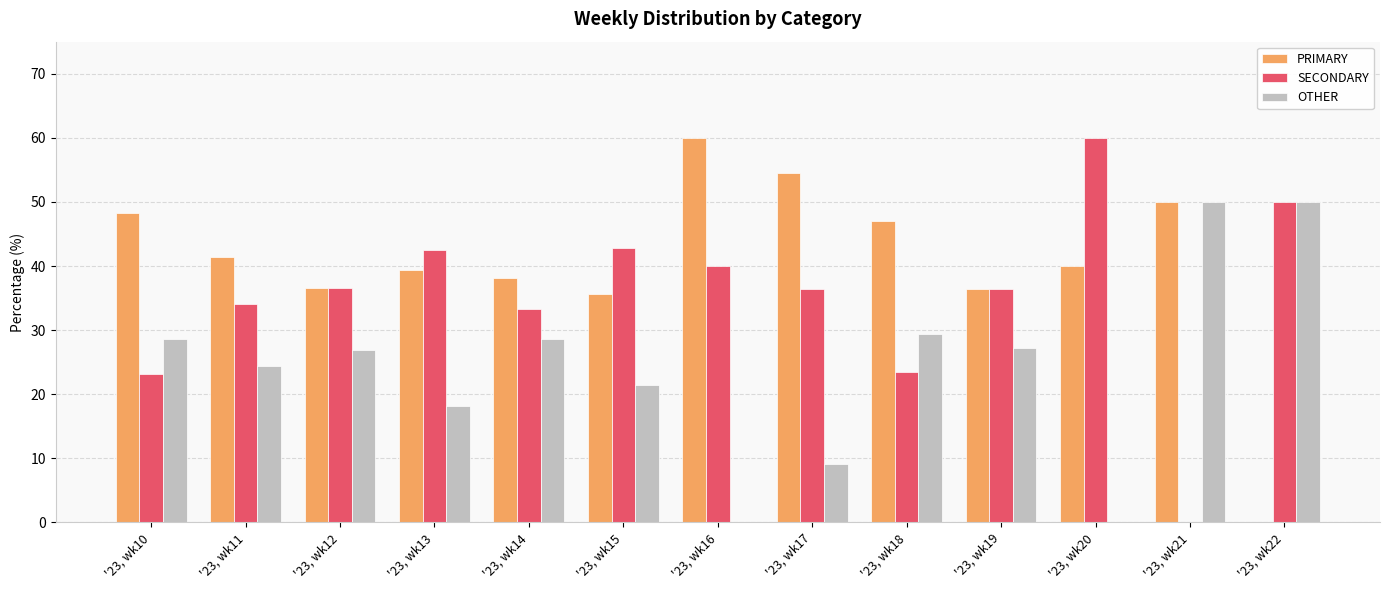

What is the maximum value shown in the chart?

60.0